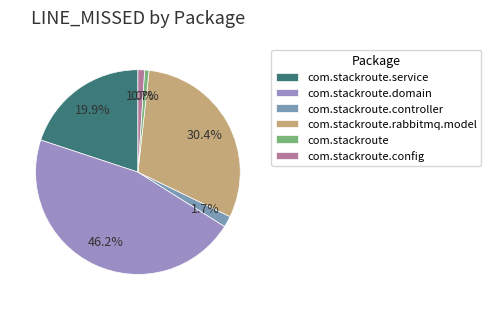

Does any single category account for the majority?

No